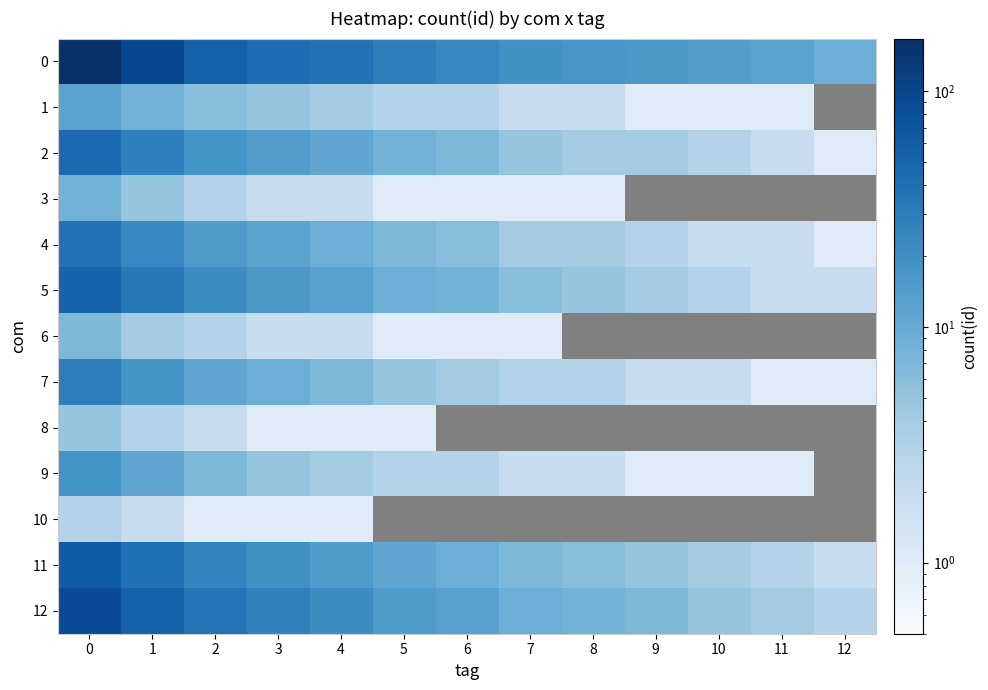

What is the spread (max minus min) of values at 10?

13.0